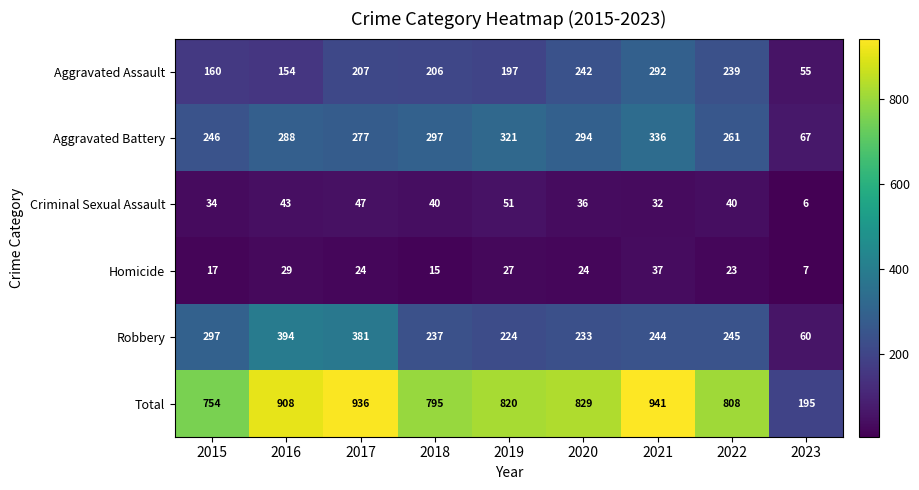

What is the sum of all Aggravated Battery values?

2387